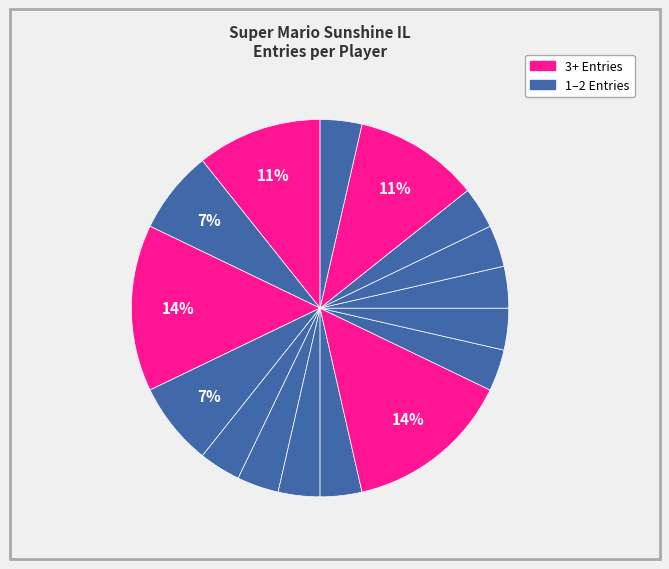

To the nearest percent, what is the difference between the largest and smallest slice percentages?

11%